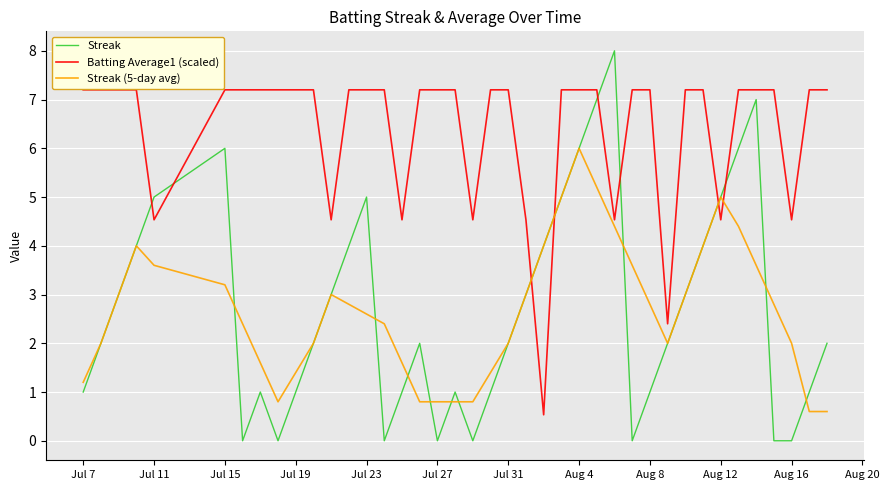

Rank the series by their maximum value, from highest to lowest.

Streak, Batting Average1 (scaled), Streak (5-day avg)